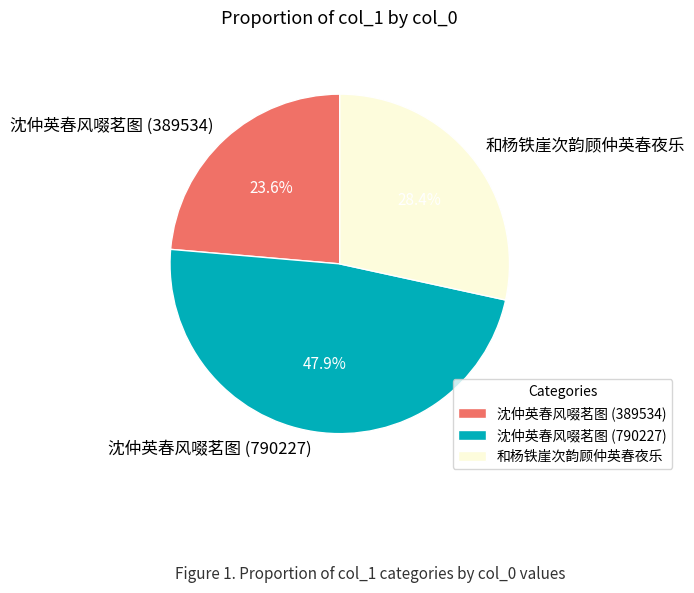

What percentage do 沈仲英春风啜茗图 (790227) and 沈仲英春风啜茗图 (389534) together represent?

71.6%